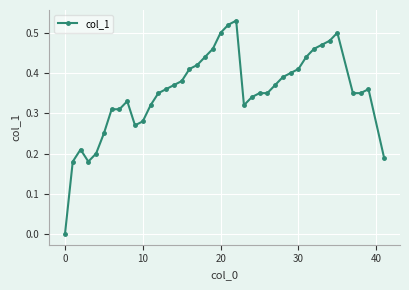

True or false: the data has more than 0 interior local peaks.

True